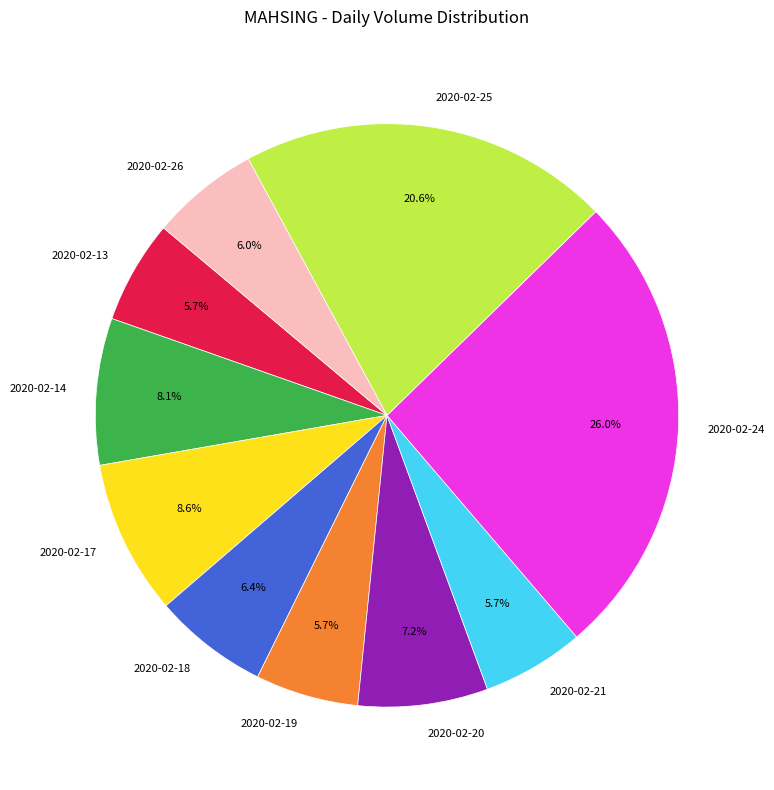

What percentage is the 2020-02-18 slice, to the nearest percent?

6%